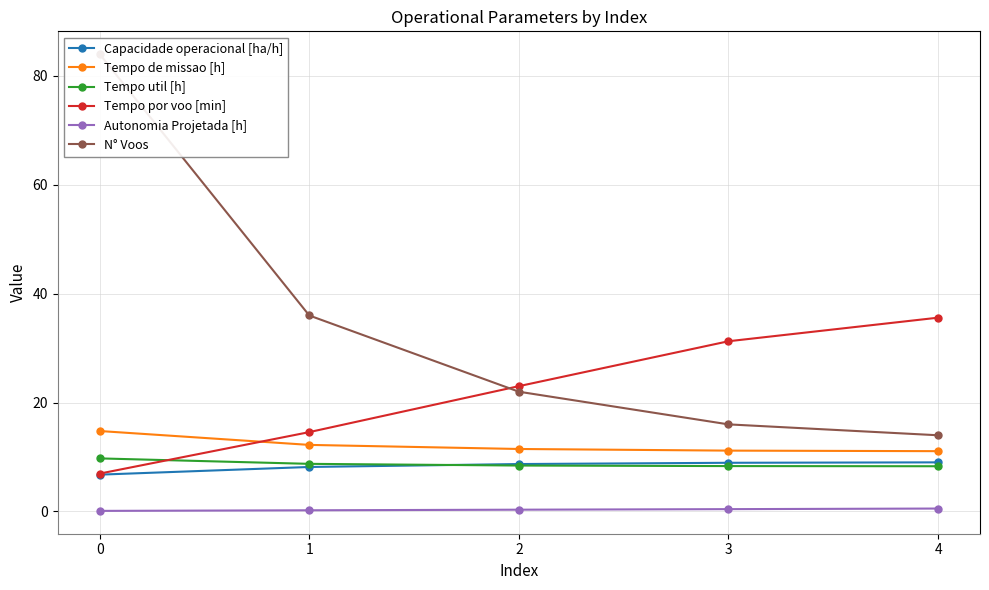

At 2, list the series in order from smallest to largest.

Autonomia Projetada [h], Tempo util [h], Capacidade operacional [ha/h], Tempo de missao [h], N° Voos, Tempo por voo [min]